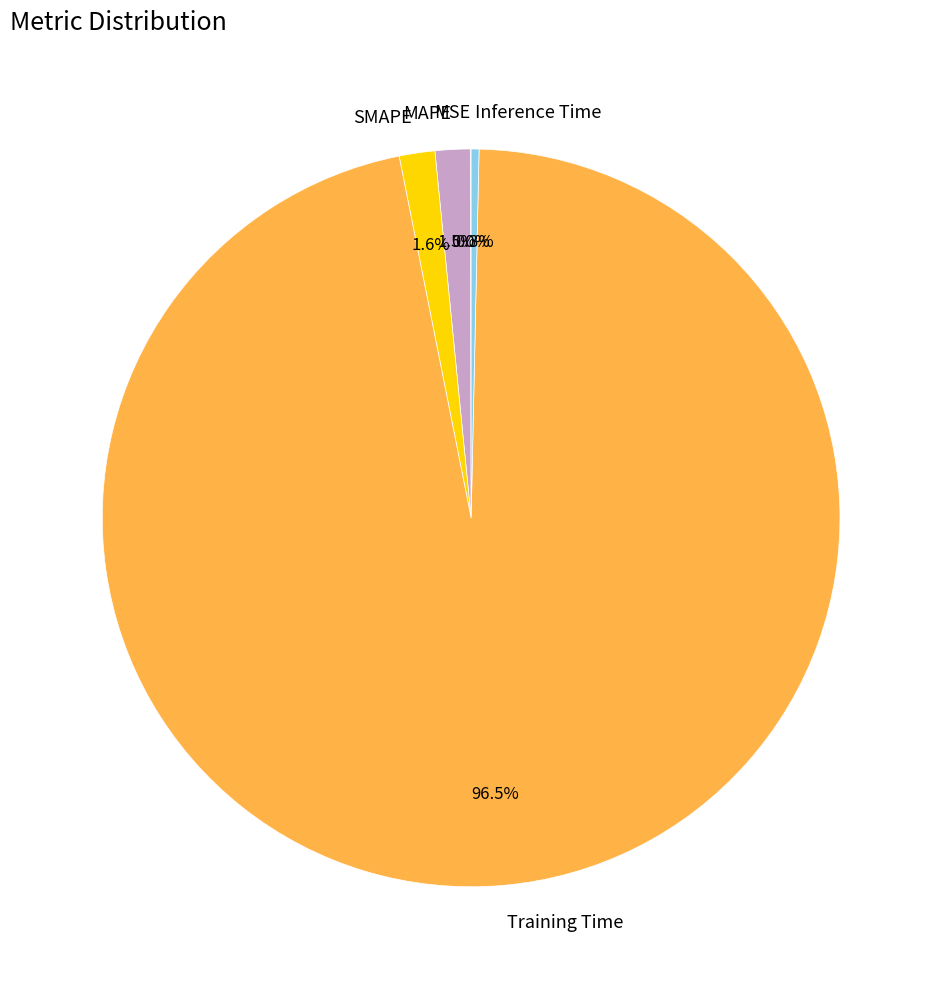

Which category has the biggest portion of the pie?

Training Time